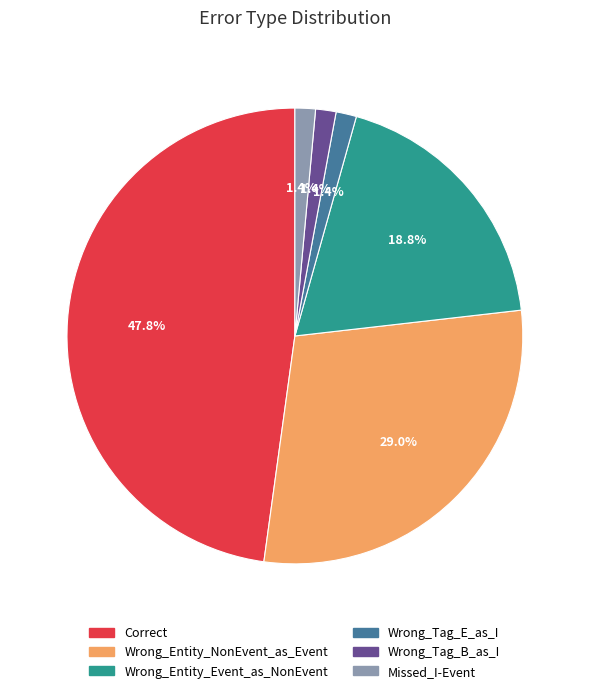

The Wrong_Tag_B_as_I slice represents 1% of the pie. True or false?

True